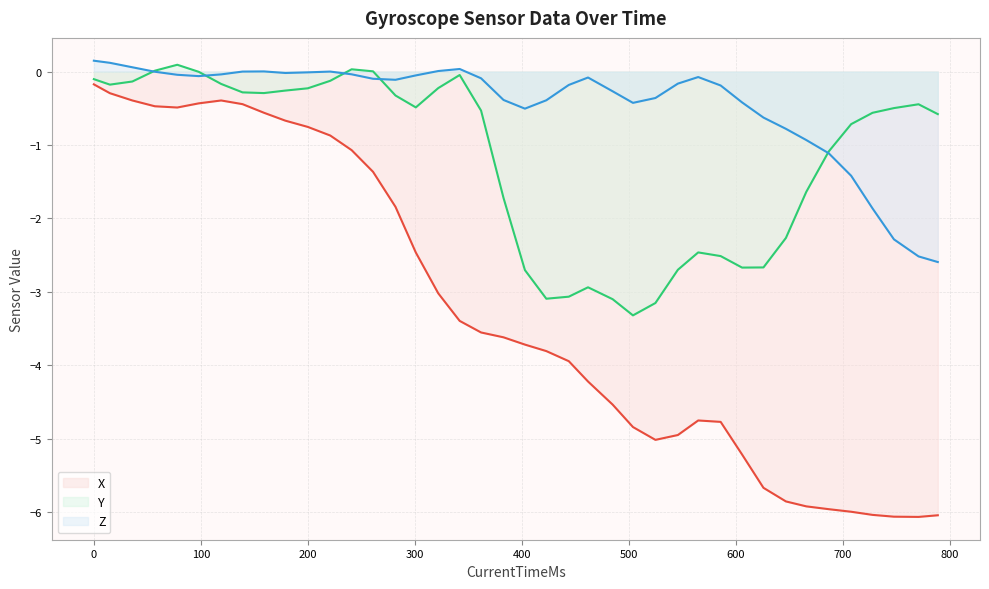

What is the minimum value shown in the chart?

-6.1